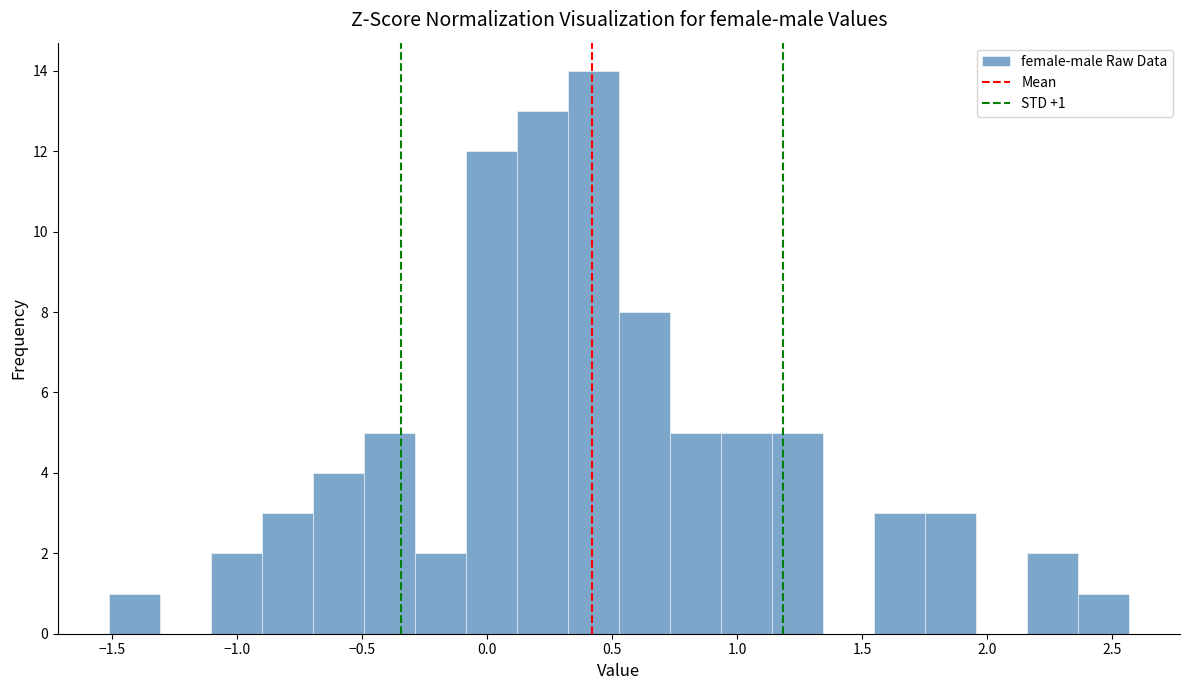

Over which range of the x-axis is the bar tallest?

0.30 to 0.55